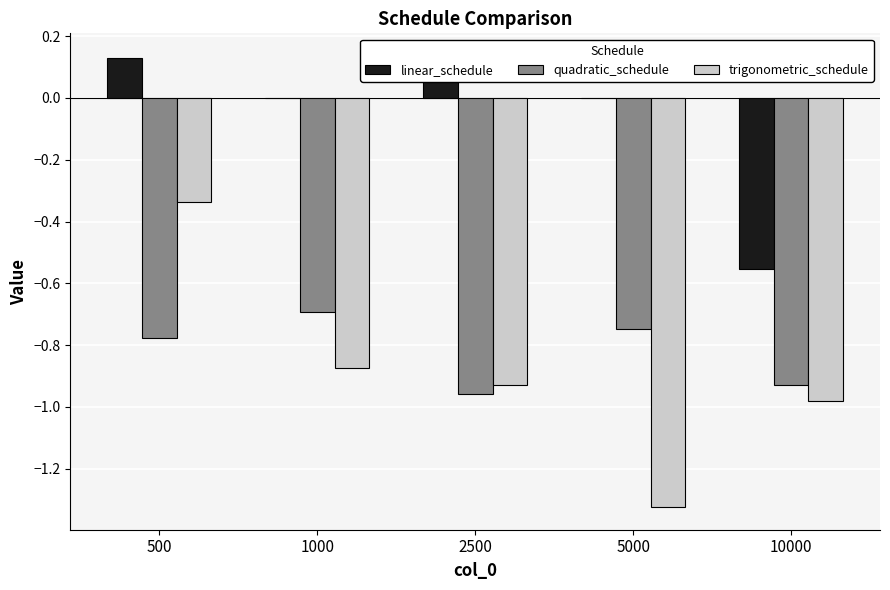

Which series has the largest total across all categories?

linear_schedule